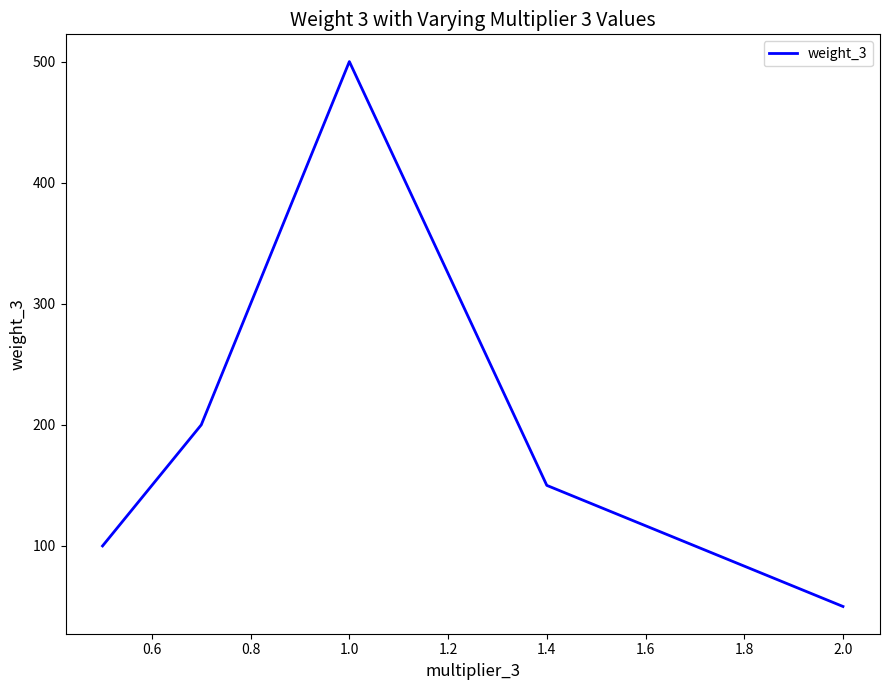

What is the greatest value displayed?

500